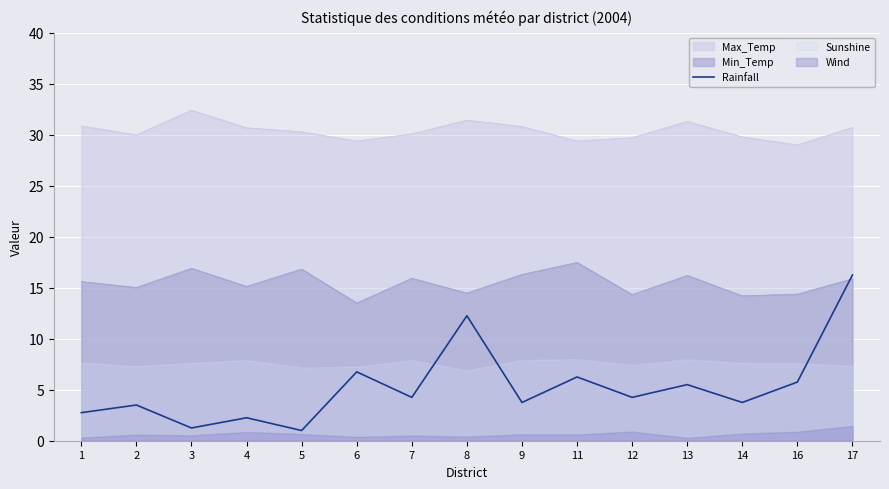

What is the minimum value for Max_Temp?

29.0